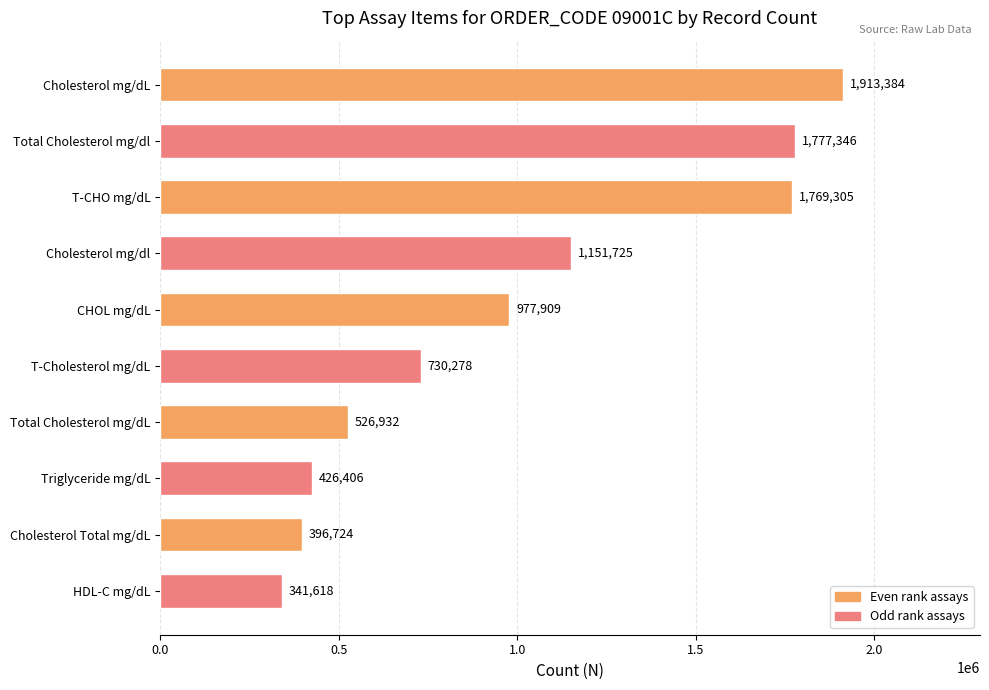

Which label corresponds to the smallest value in the chart?

HDL-C mg/dL